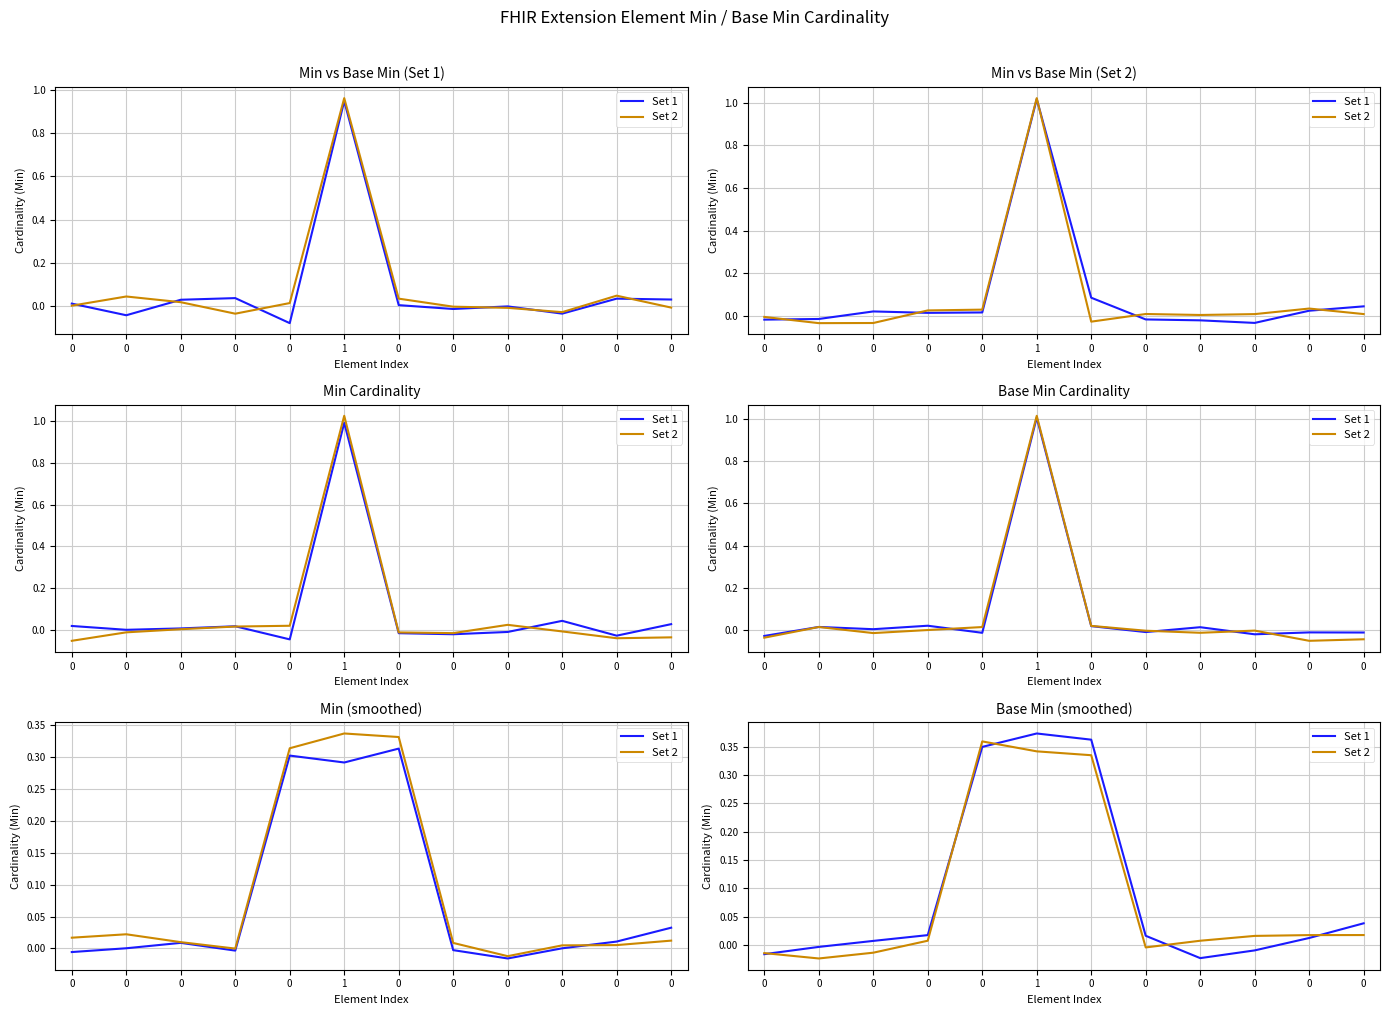

Does the chart have visible grid lines?

Yes